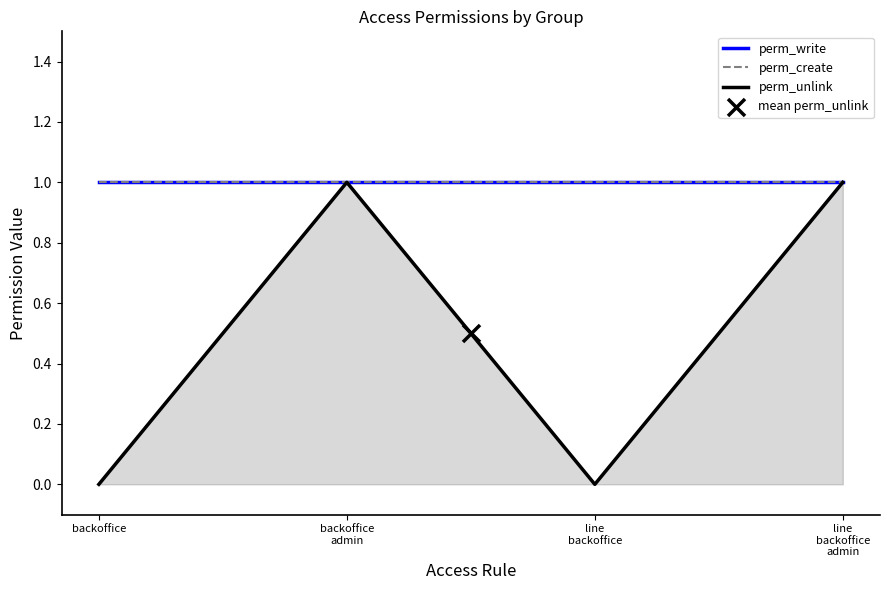

What is the total value across all series at backoffice?

2